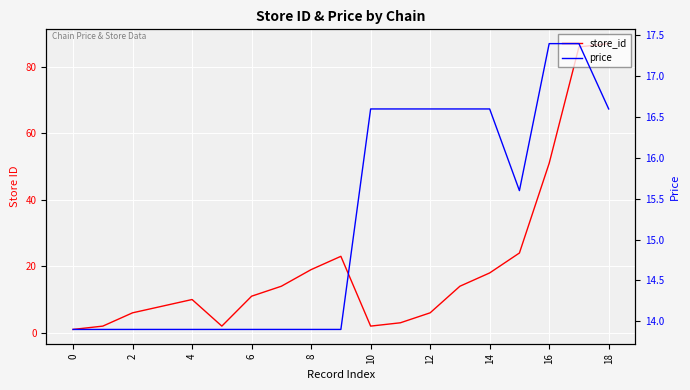

At how many categories does at least one series exceed 57?

2